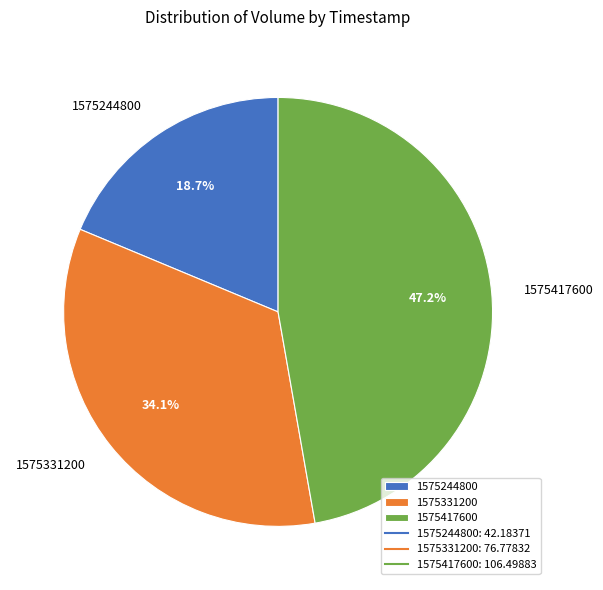

Approximately how many times larger is the value at 1575417600 compared to 1575244800?

2.5